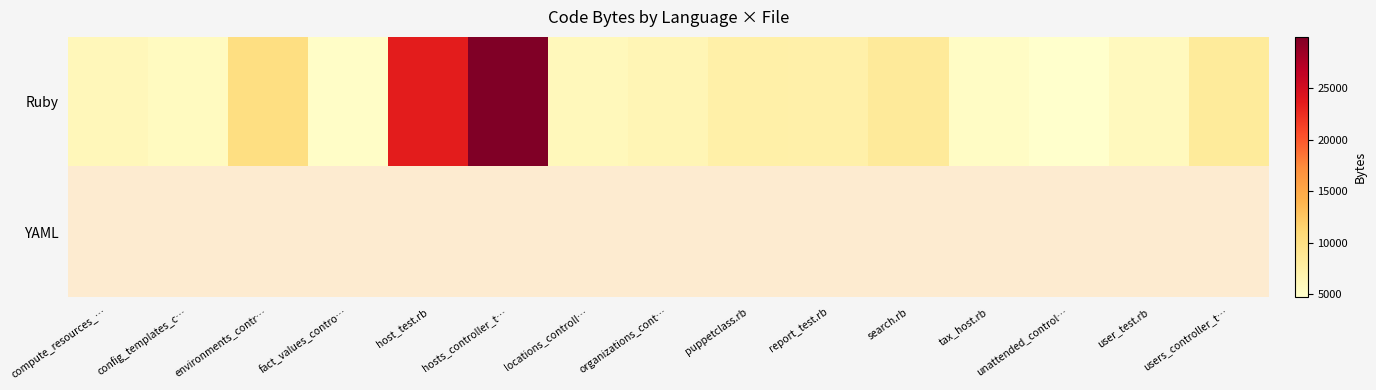

The value of row_0 at puppetclass.rb is 4122.2. True or false?

False